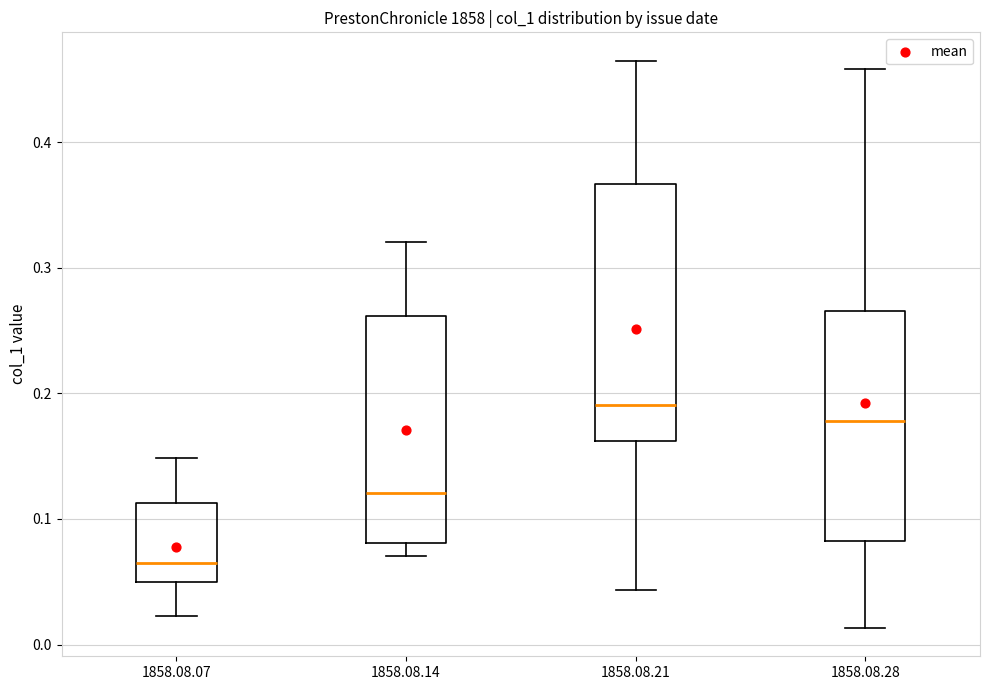

Where does the upper whisker of the box for 1858.08.14 end on the y-axis? The values are not printed on the chart, so give them approximately, as read against the axis.

0.32